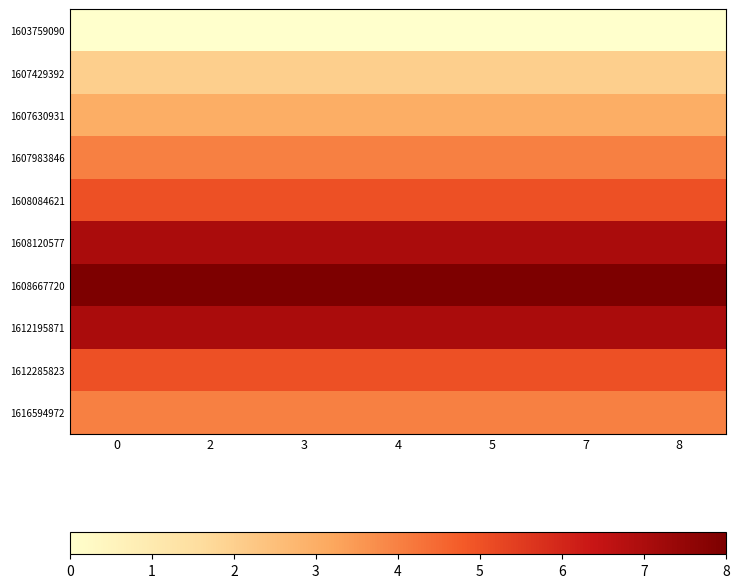

At 2, list the series in order from smallest to largest.

1603759090, 1607429392, 1607630931, 1607983846, 1616594972, 1608084621, 1612285823, 1608120577, 1612195871, 1608667720